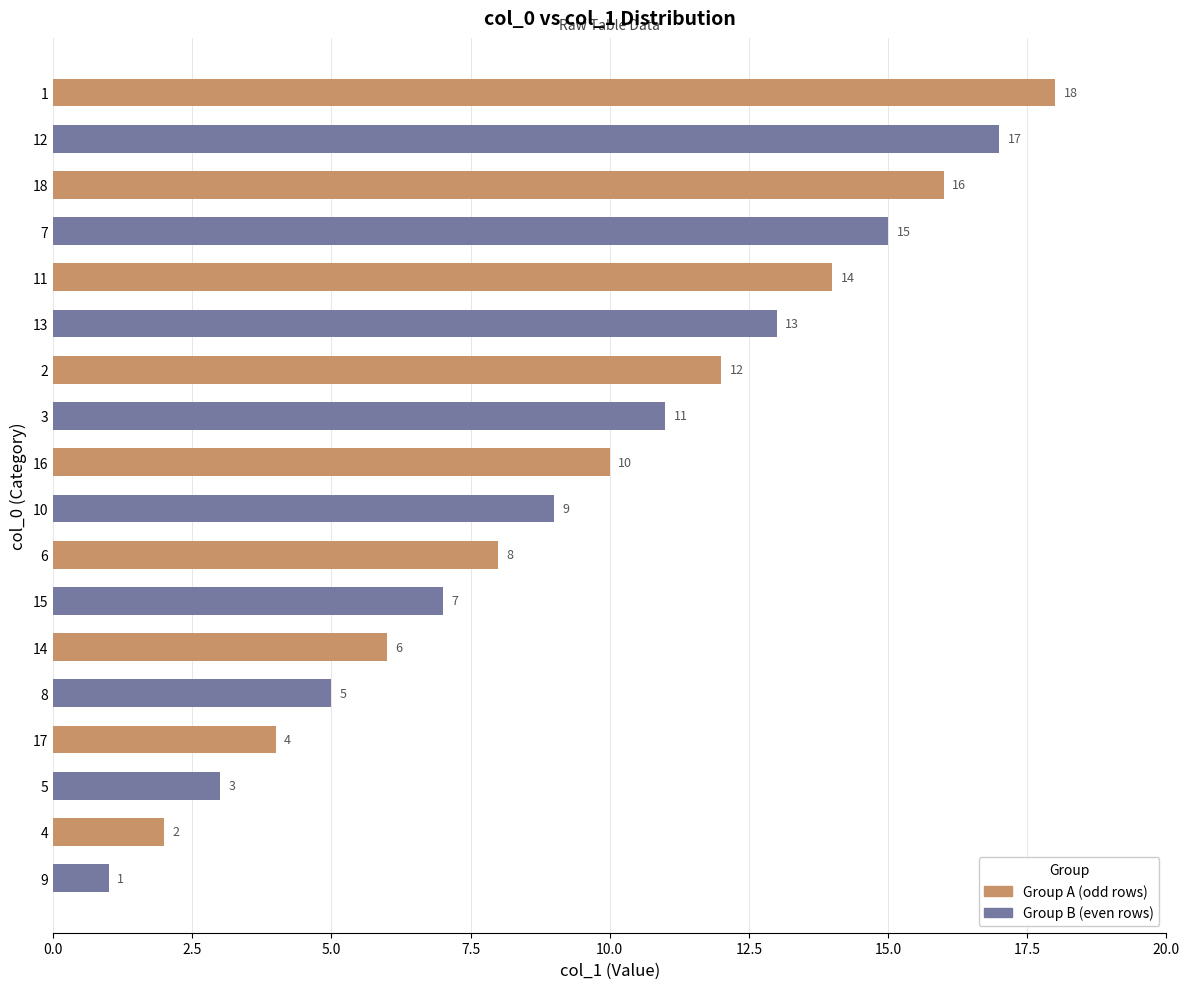

Which label corresponds to the largest value in the chart?

1